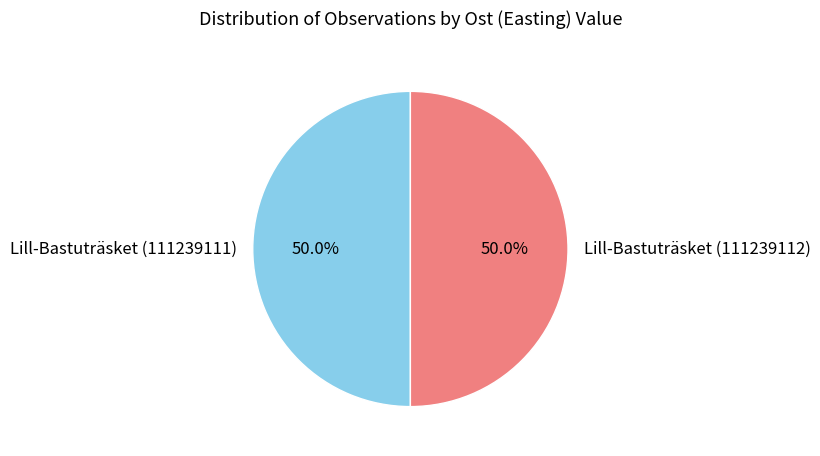

What is the ratio of the value at Lill-Bastuträsket (111239111) to the value at Lill-Bastuträsket (111239112)?

1.0